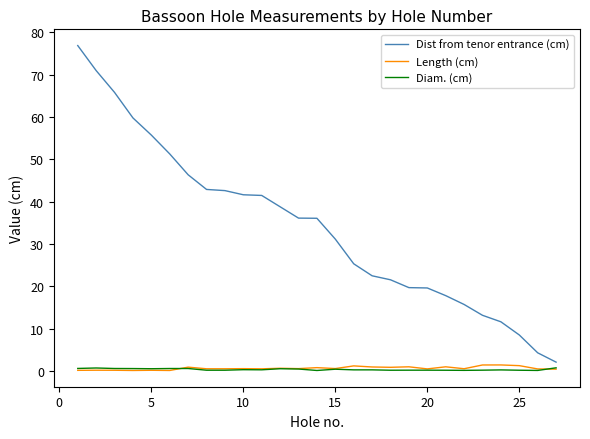

Which series has the widest spread of values?

Dist from tenor entrance (cm)